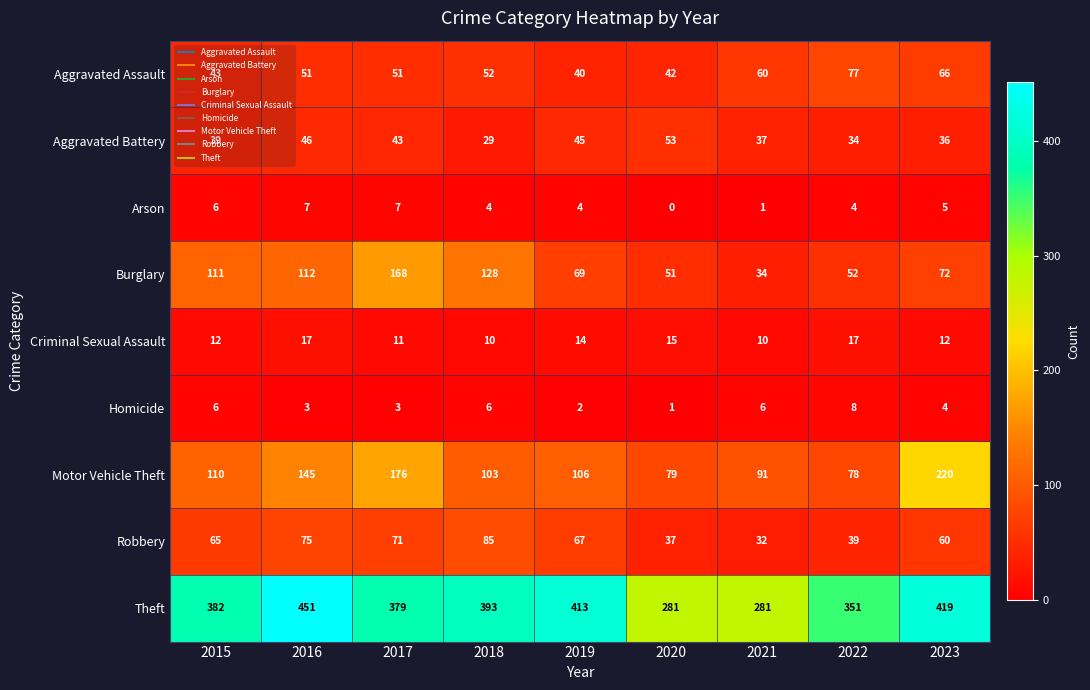

What is the difference between the maximum and minimum values in the Criminal Sexual Assault series?

7